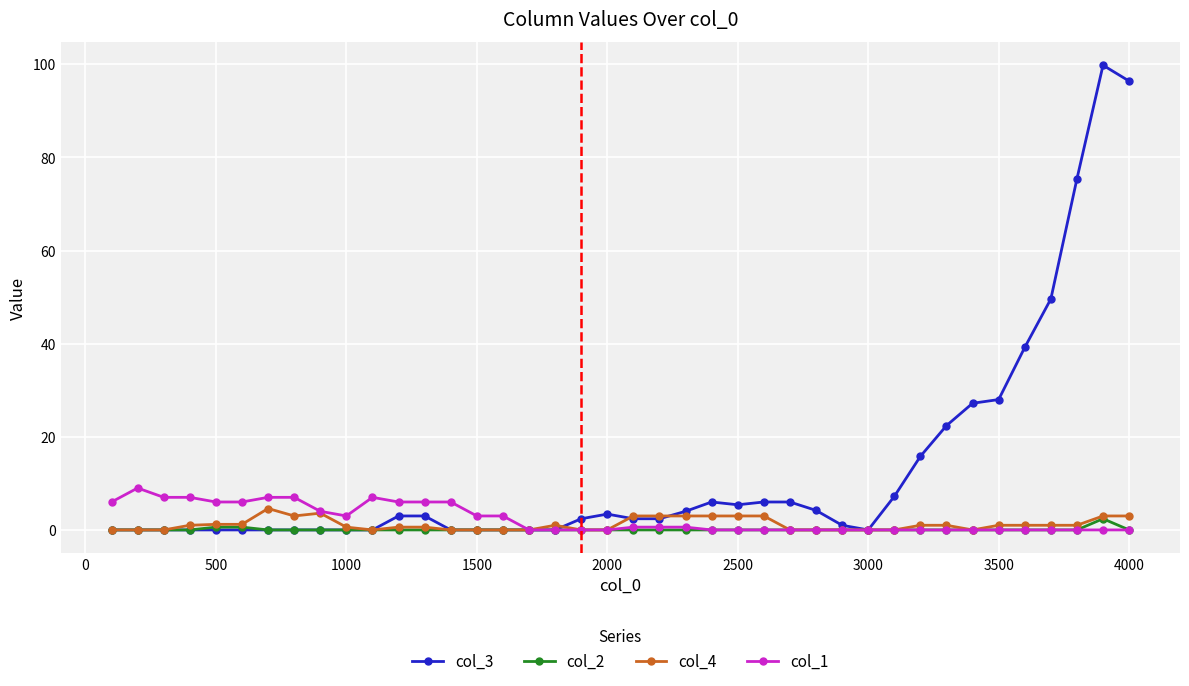

List the series in order of their peak value, highest first.

col_3, col_1, col_4, col_2